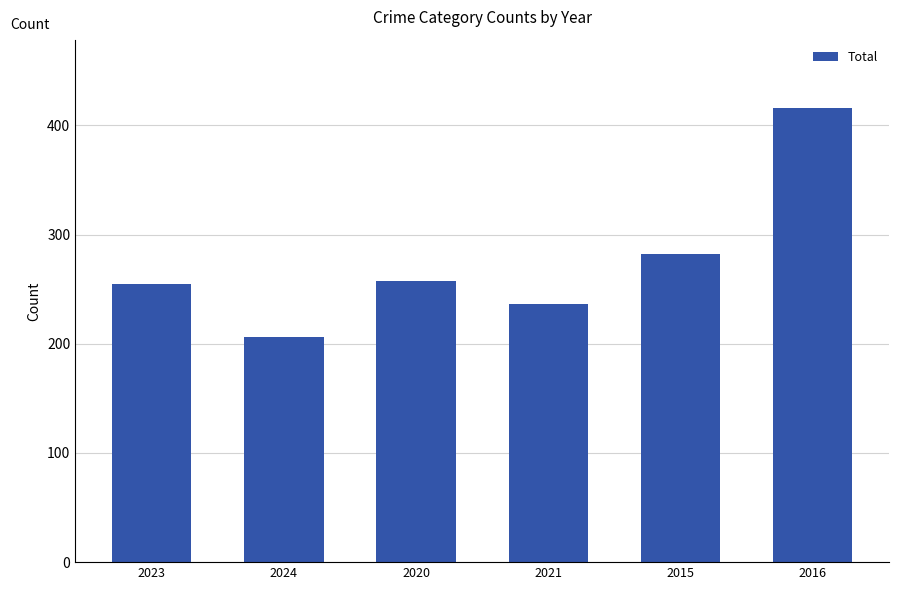

The value at 2020 is 257. True or false?

True